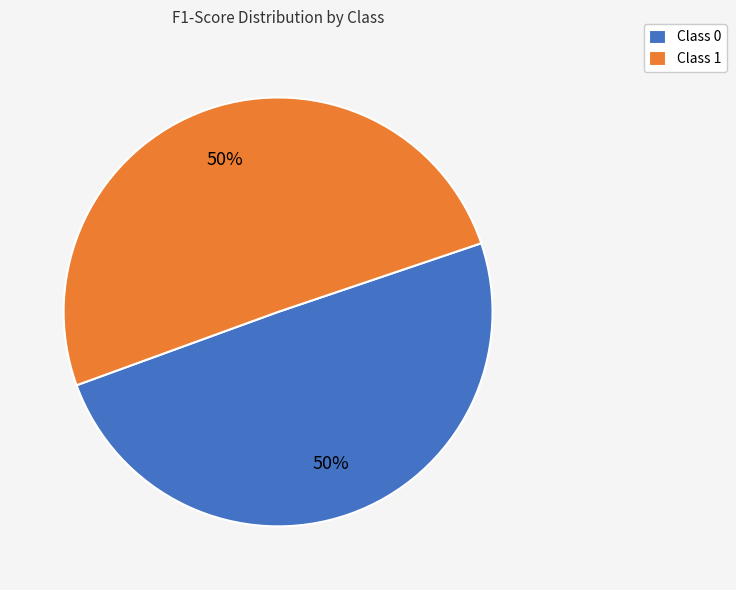

To the nearest percent, what is the average slice percentage?

50%